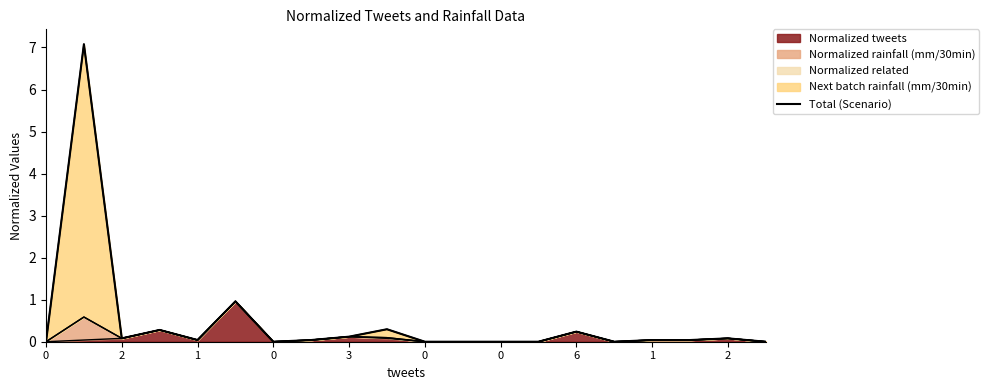

What is the difference between the maximum and second lowest values?

7.1